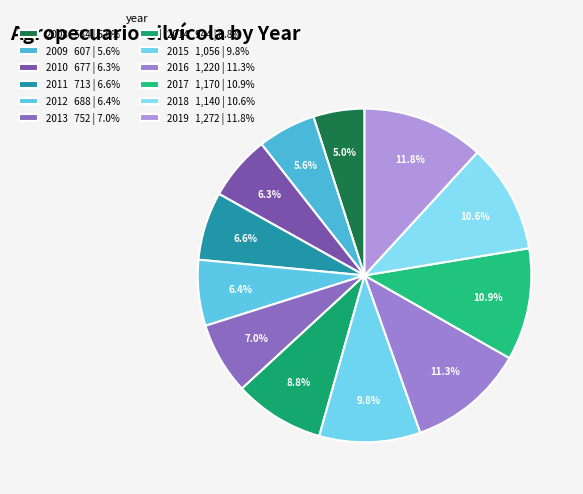

Rank the categories by value from highest to lowest.

2019, 2016, 2017, 2018, 2015, 2014, 2013, 2011, 2012, 2010, 2009, 2008